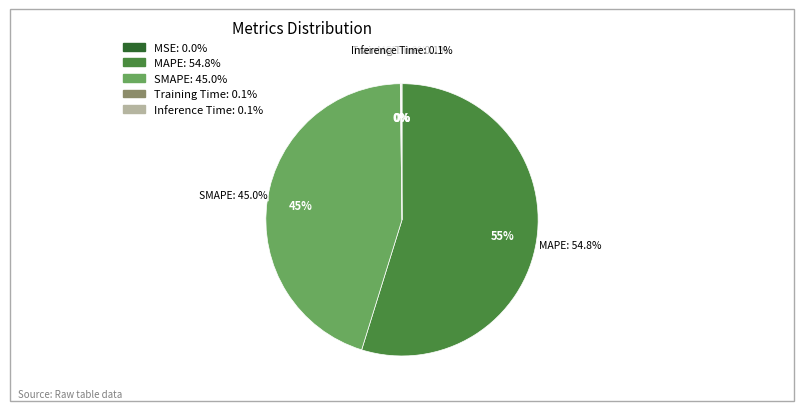

Is there a majority slice in this chart?

Yes